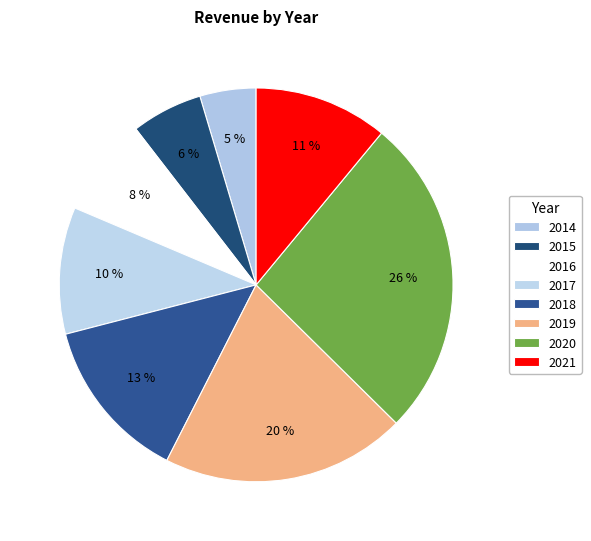

What is the total percentage of 2015 and 2020?

32.2%